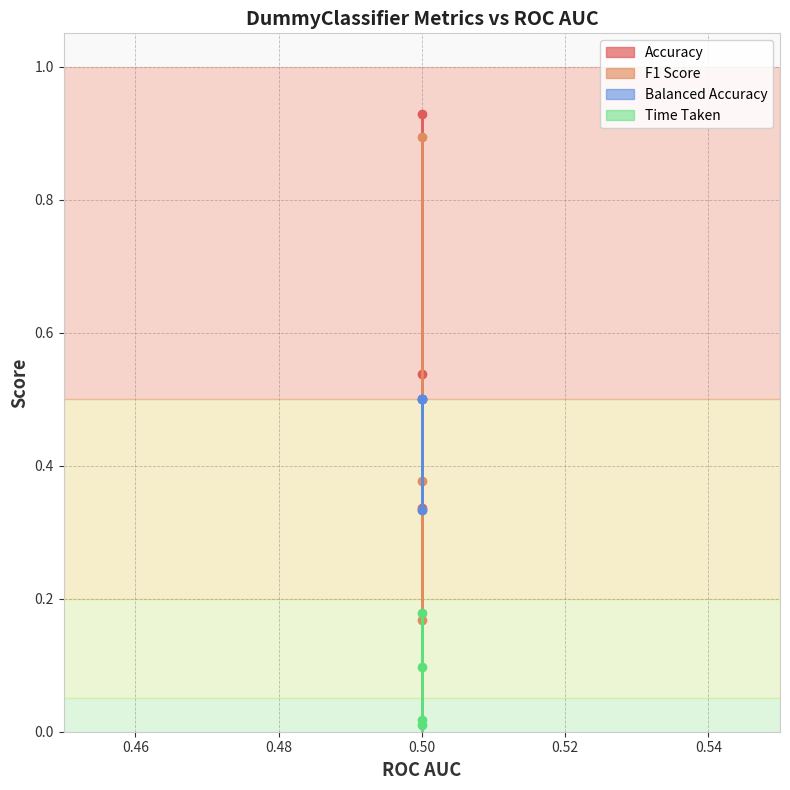

True or false: Time Taken has more than 2 interior local peaks.

False